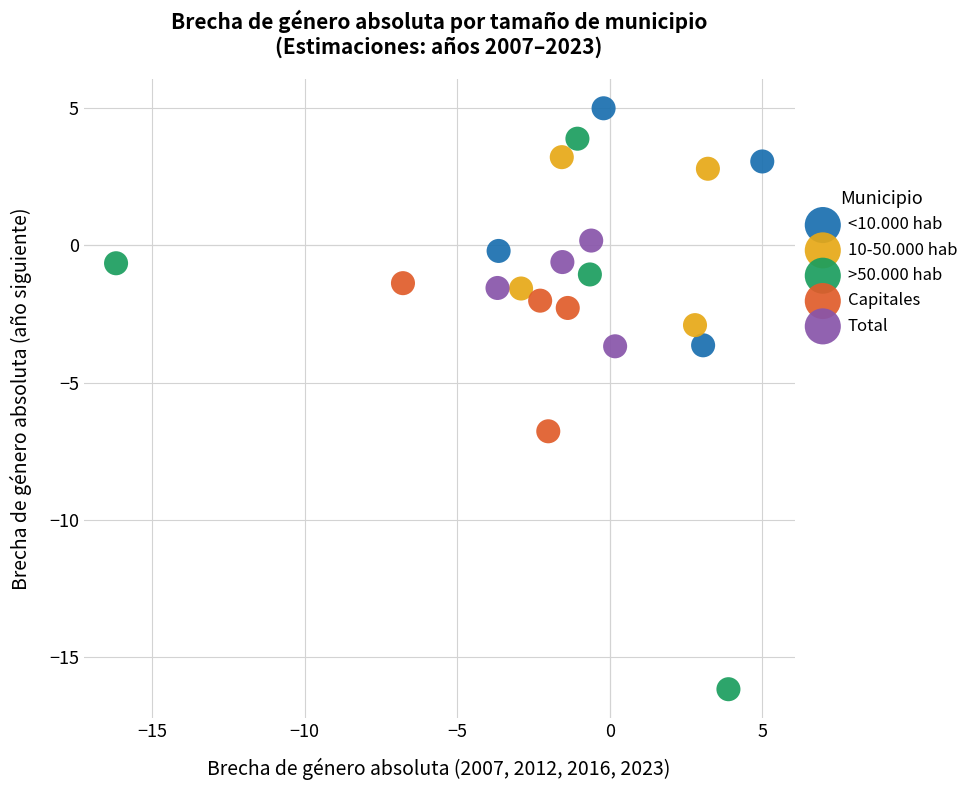

Which series reaches the minimum Y coordinate?

>50.000 hab